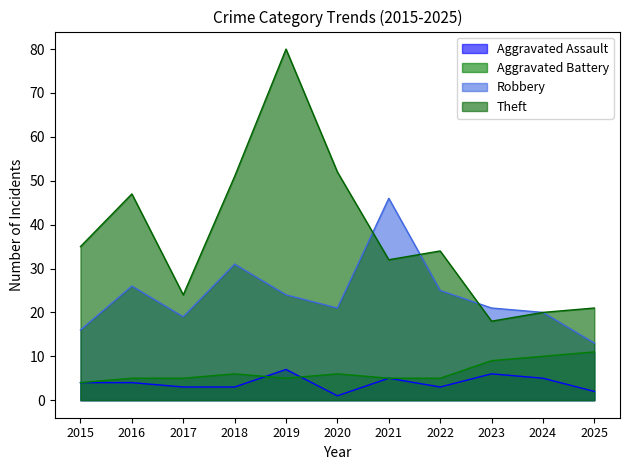

Is it true that Aggravated Battery equals 5 at 2022?

True